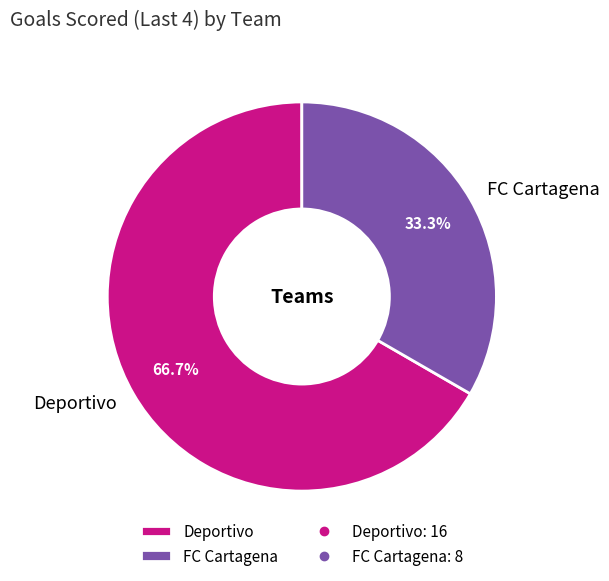

Between Deportivo and FC Cartagena, which is larger?

Deportivo